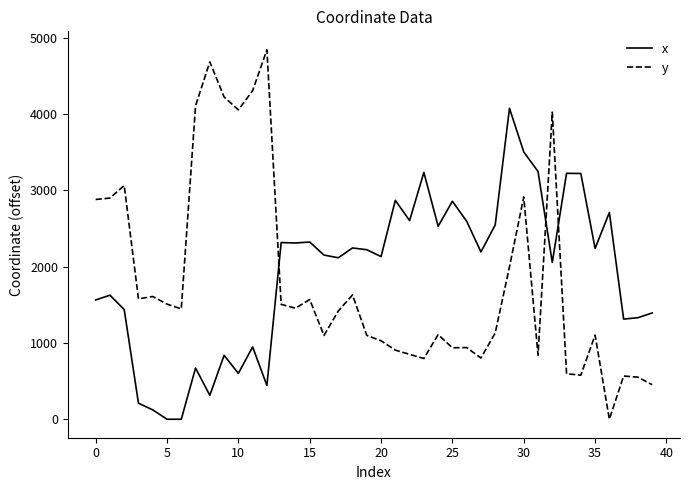

What are all the series names shown in the legend?

x, y